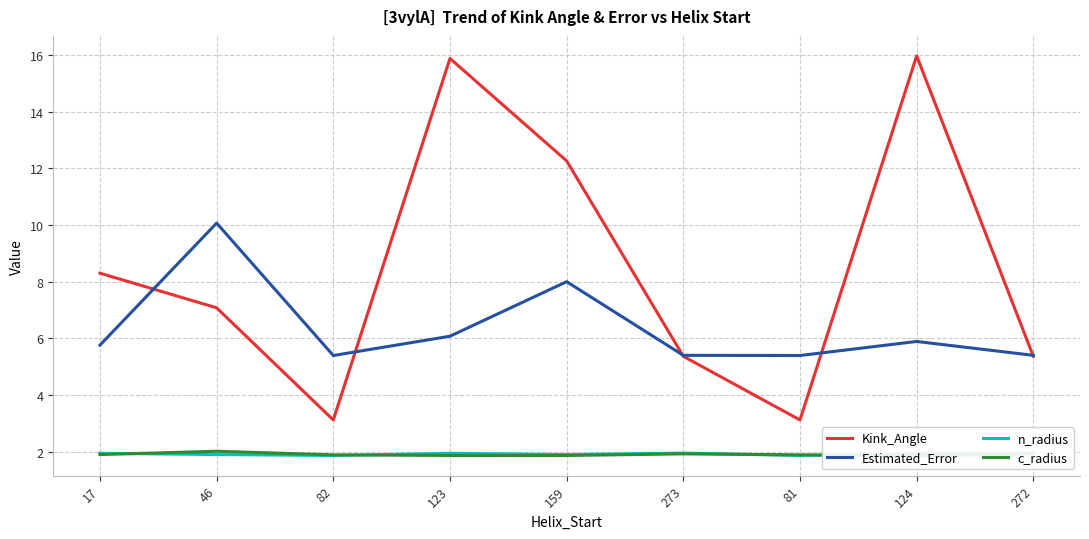

Which series changed the most between 46 and 82?

Estimated_Error